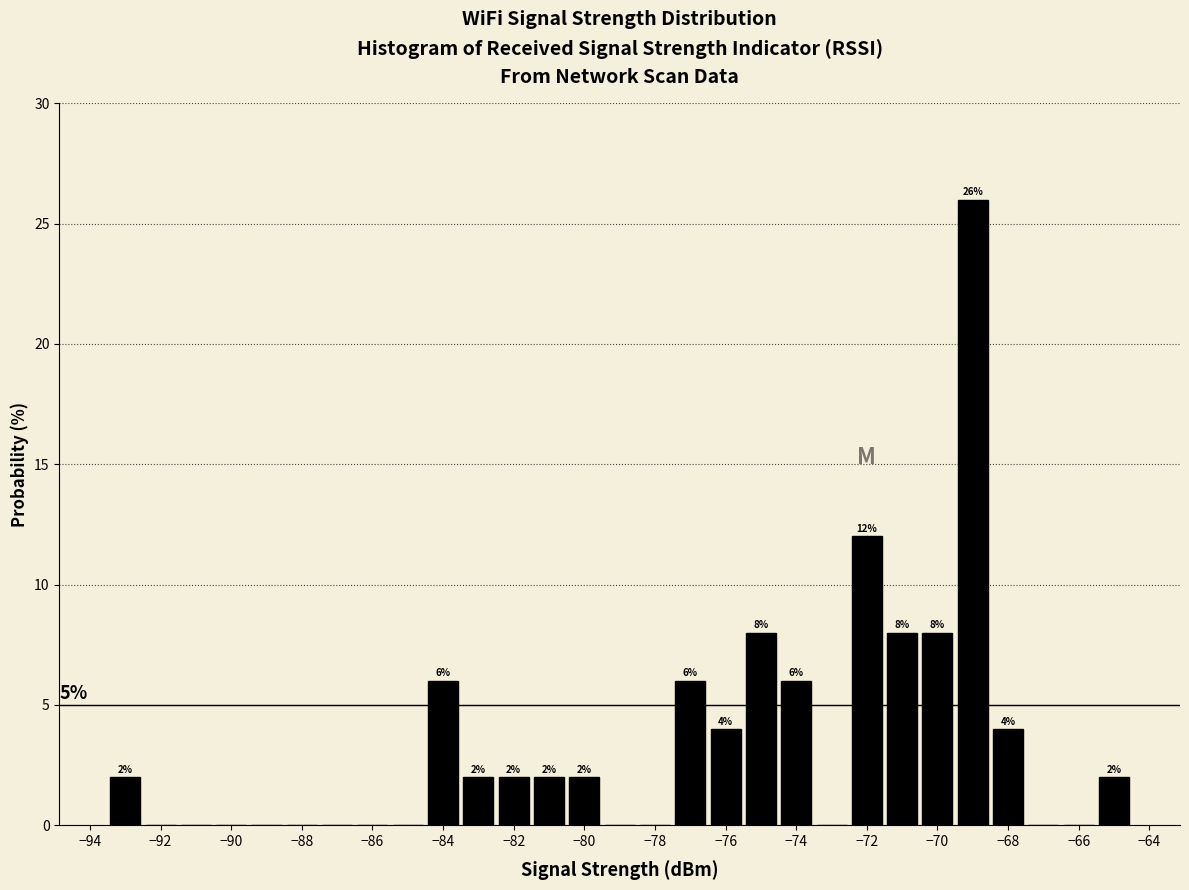

Which range on the x-axis has the tallest bar?

-69.5 to -68.5